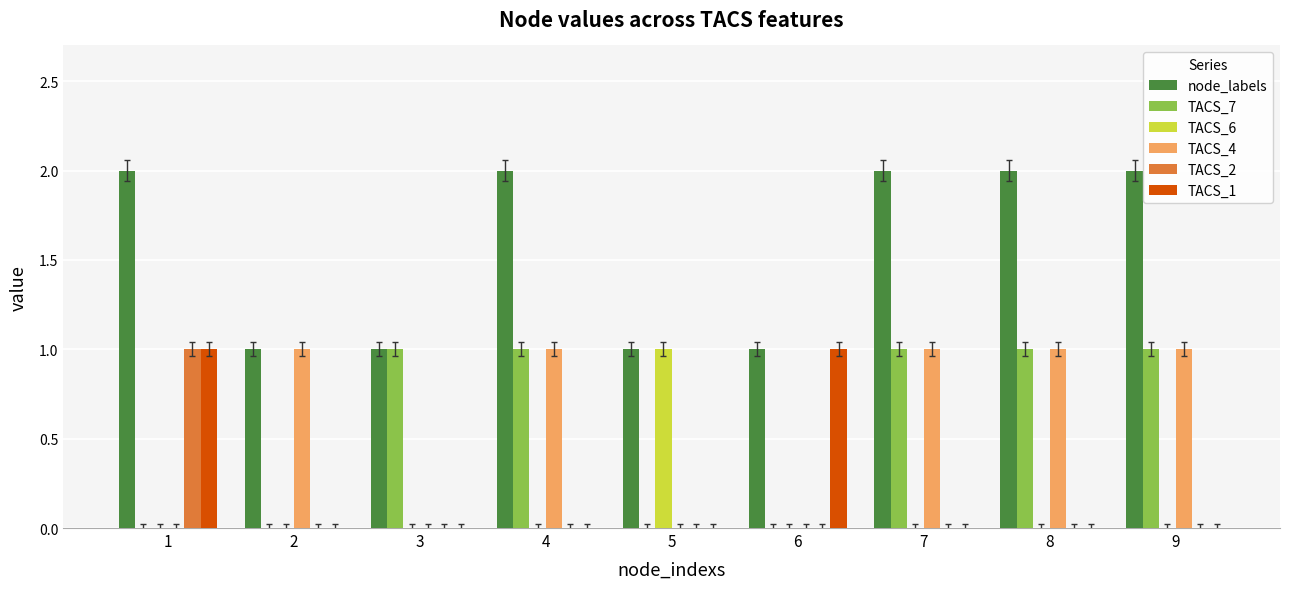

Which series has the largest total across all categories?

node_labels